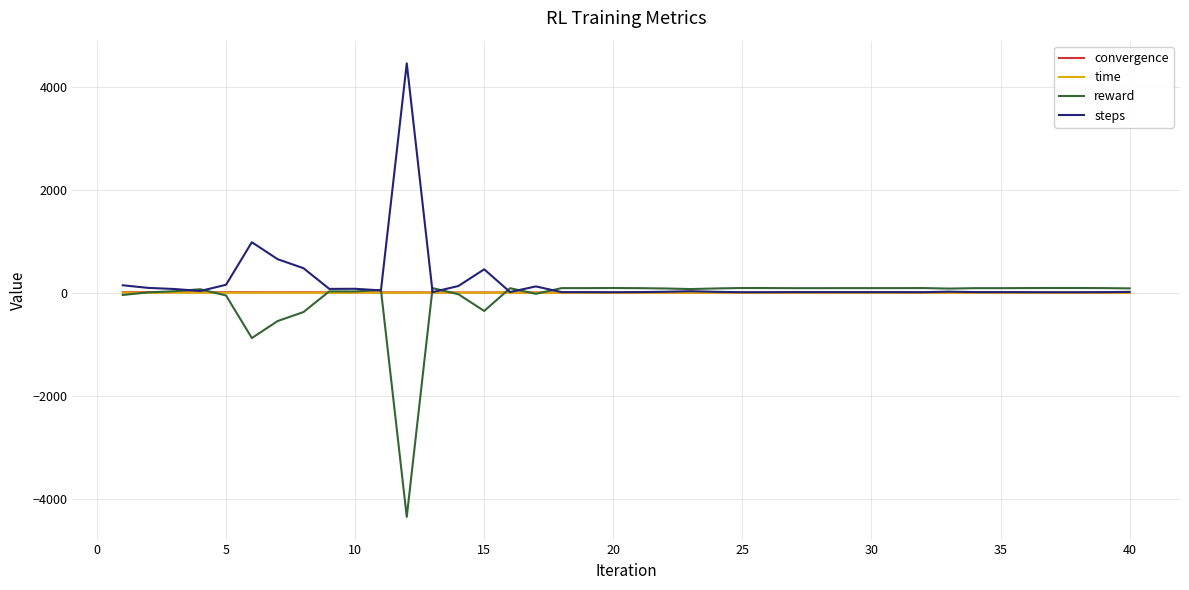

What is the maximum value shown in the chart?

4458.0